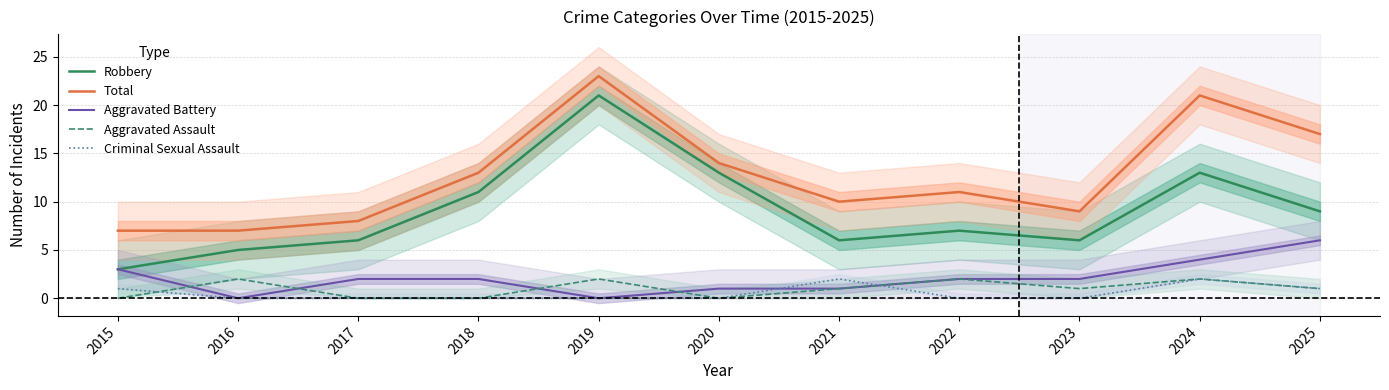

At which category is the sum across all series the highest?

2019